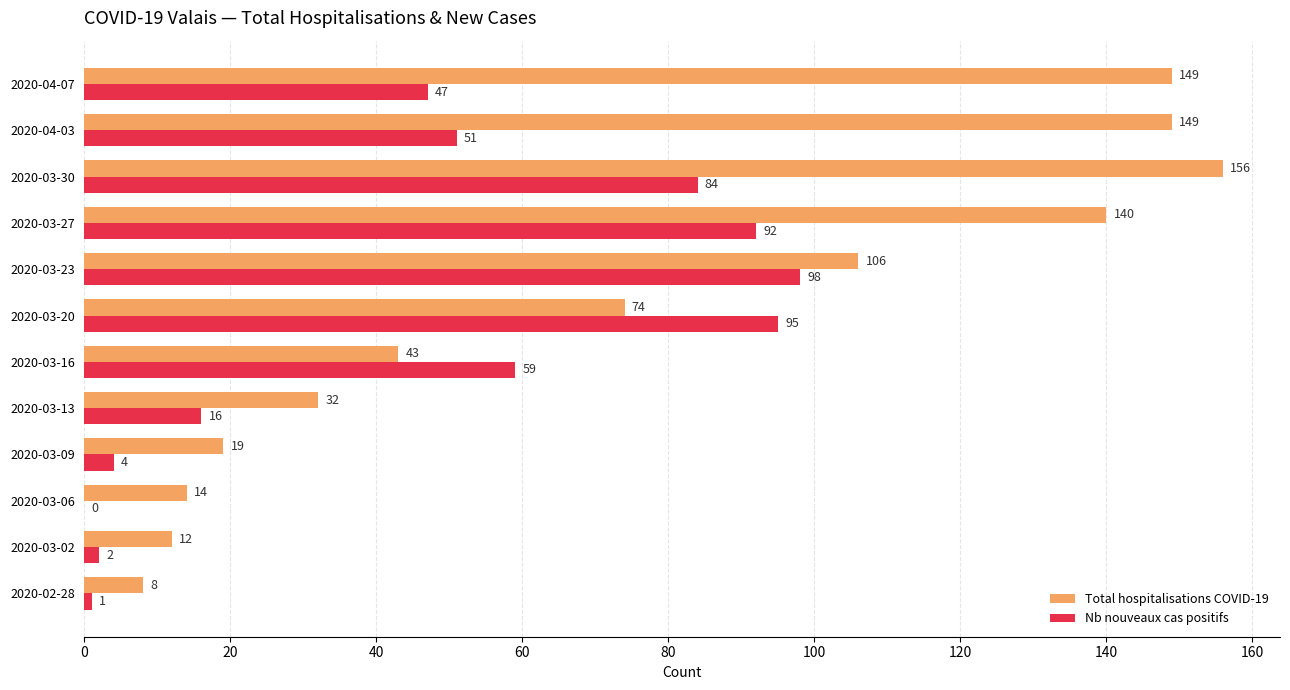

The Total hospitalisations COVID-19 series shows 265 at 2020-03-30. True or false?

False